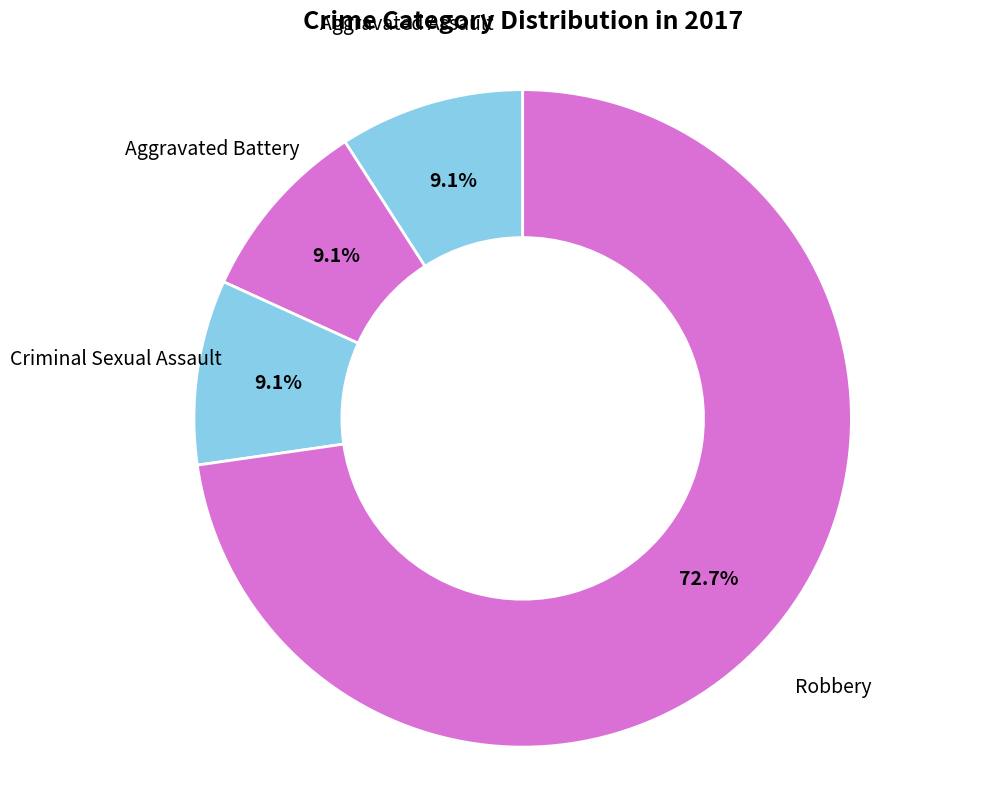

Do Aggravated Battery and Aggravated Assault together represent more than half of the pie?

No